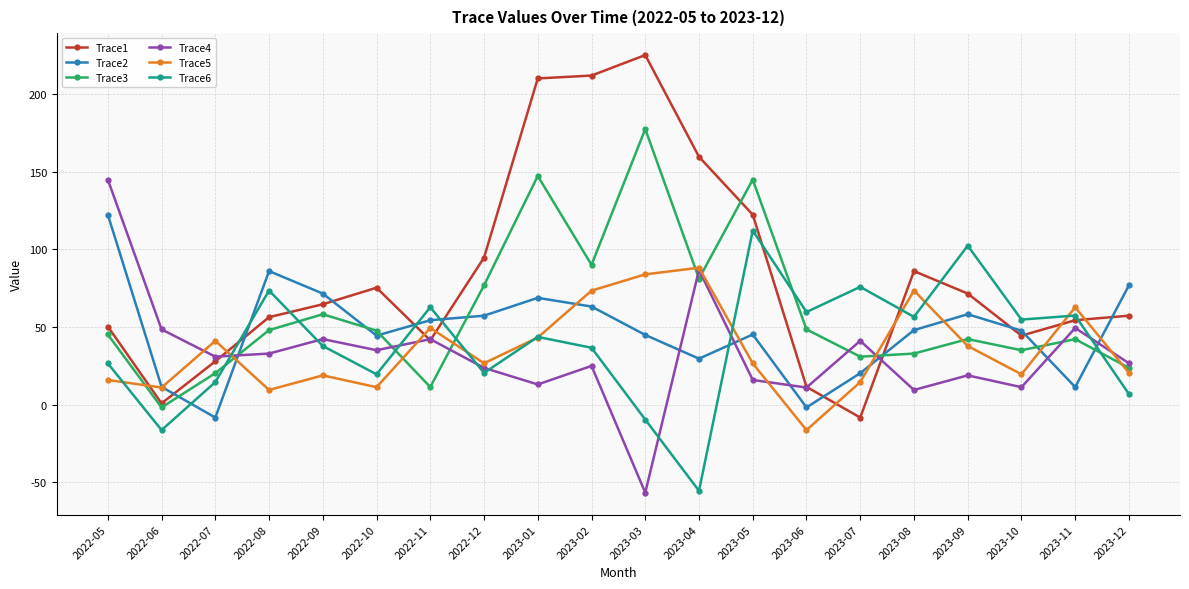

How many lines are shown in the chart?

6